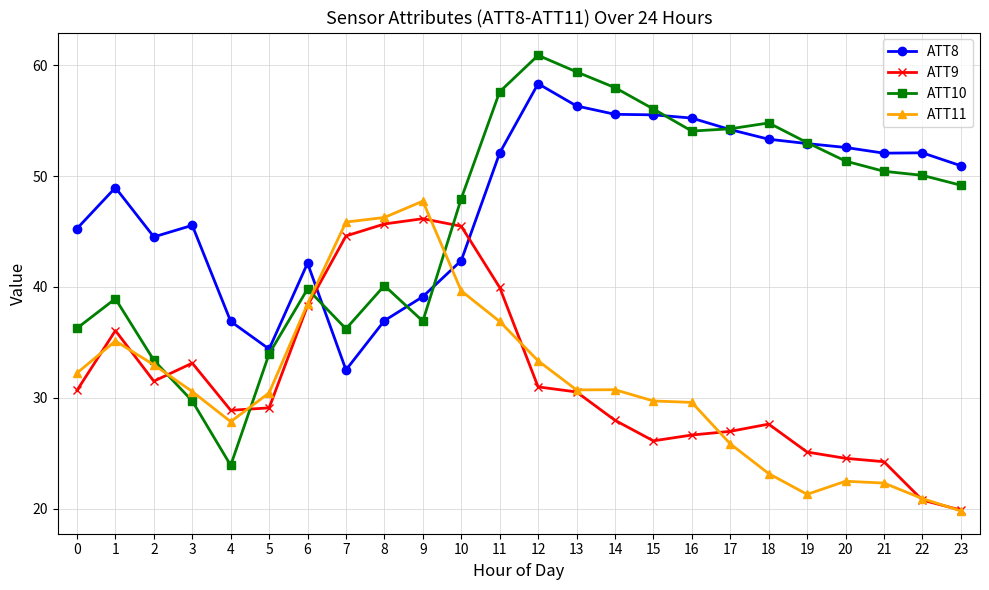

What is the total value across all series at 0?

144.4